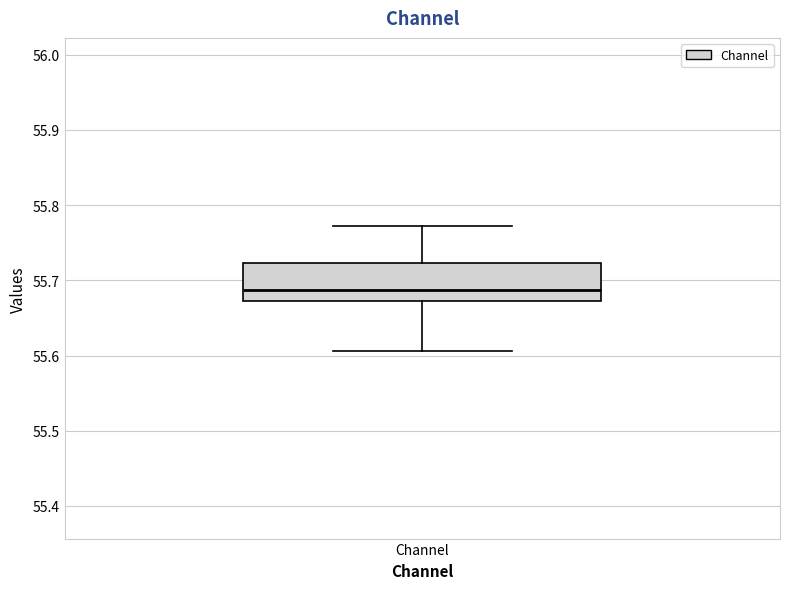

Transcribe this box plot: give where the median line is, the range the box spans, and where the two whiskers end, as read against the y-axis. The values are not printed on the chart, so give them approximately, as read against the axis.

median 55.69, box 55.67 to 55.72, whiskers 55.61 to 55.77